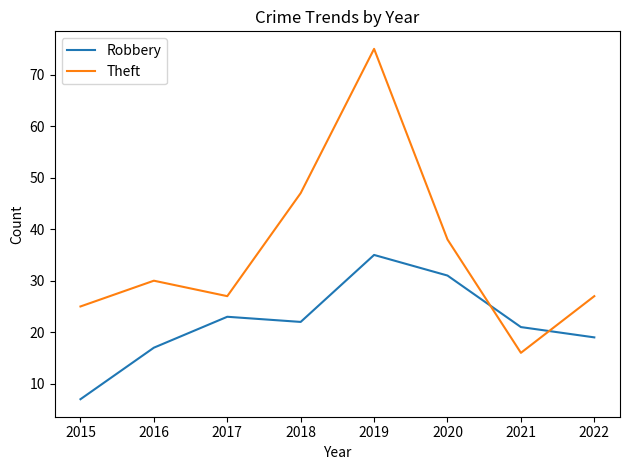

At 2022, list the series in order from smallest to largest.

Robbery, Theft